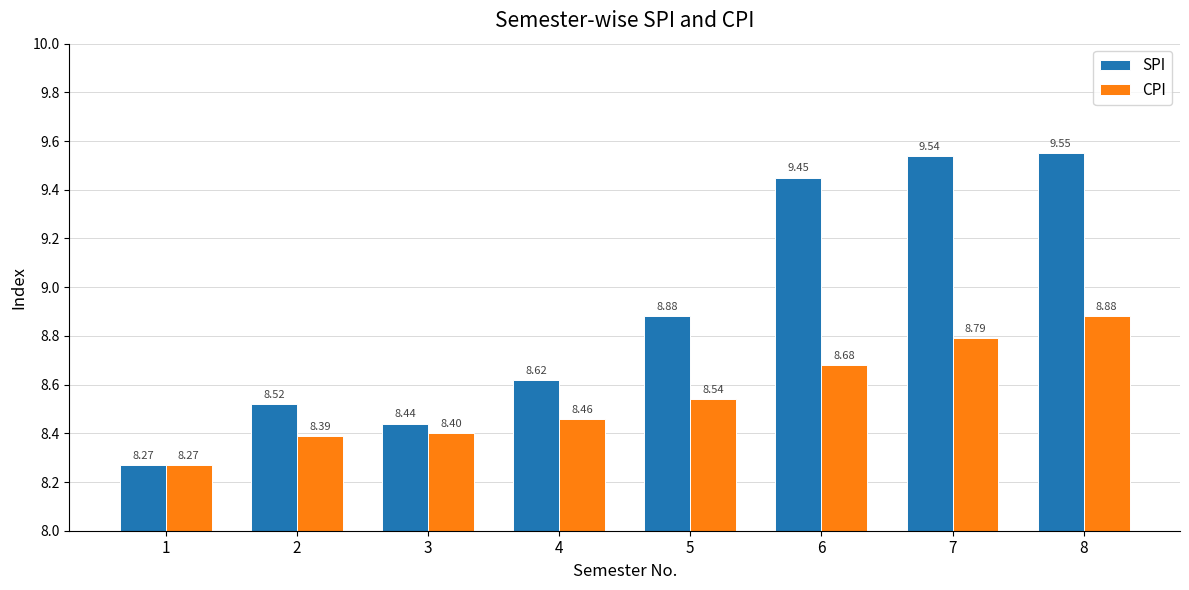

True or false: CPI has a value of 3.0 at 8.

False